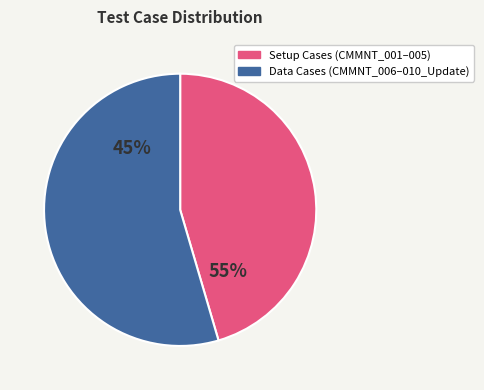

Which slice is the smallest?

CMMNT_001